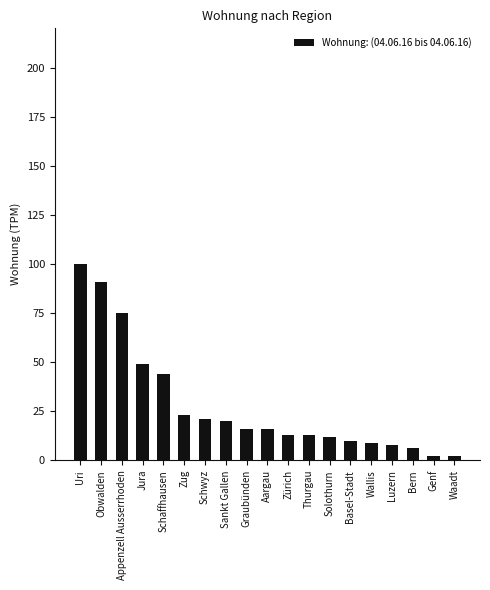

Reading left to right, what are all the values shown in this chart?

Uri=100	Obwalden=91	Appenzell Ausserrhoden=75	Jura=49	Schaffhausen=44	Zug=23	Schwyz=21	Sankt Gallen=20	Graubünden=16	Aargau=16	Zürich=13	Thurgau=13	Solothurn=12	Basel-Stadt=10	Wallis=9	Luzern=8	Bern=6	Genf=2	Waadt=2